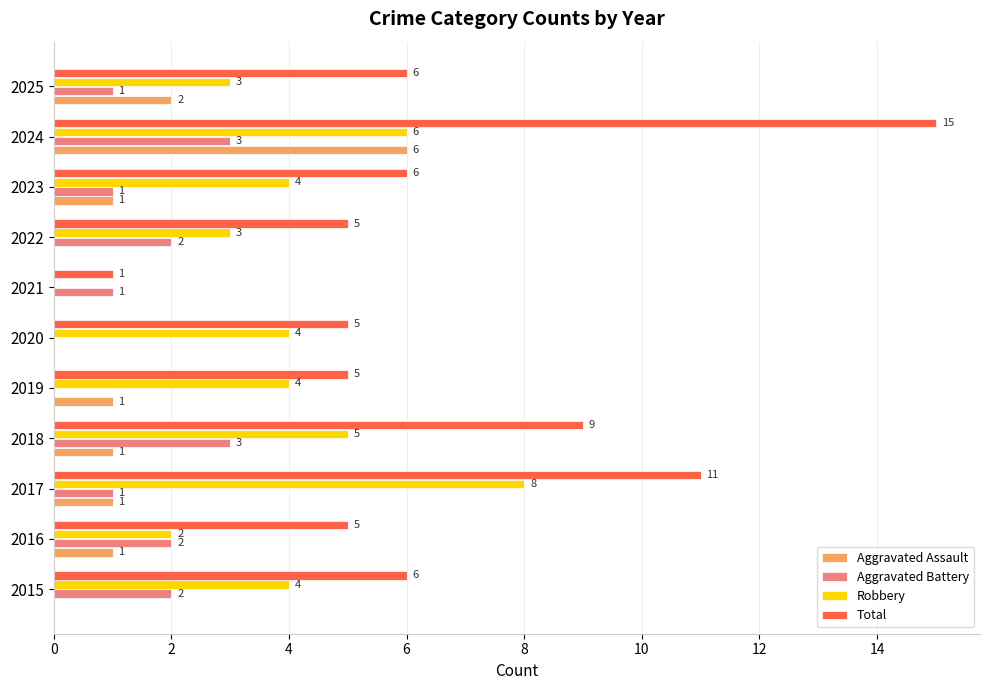

At which category is the sum across all series the highest?

2024